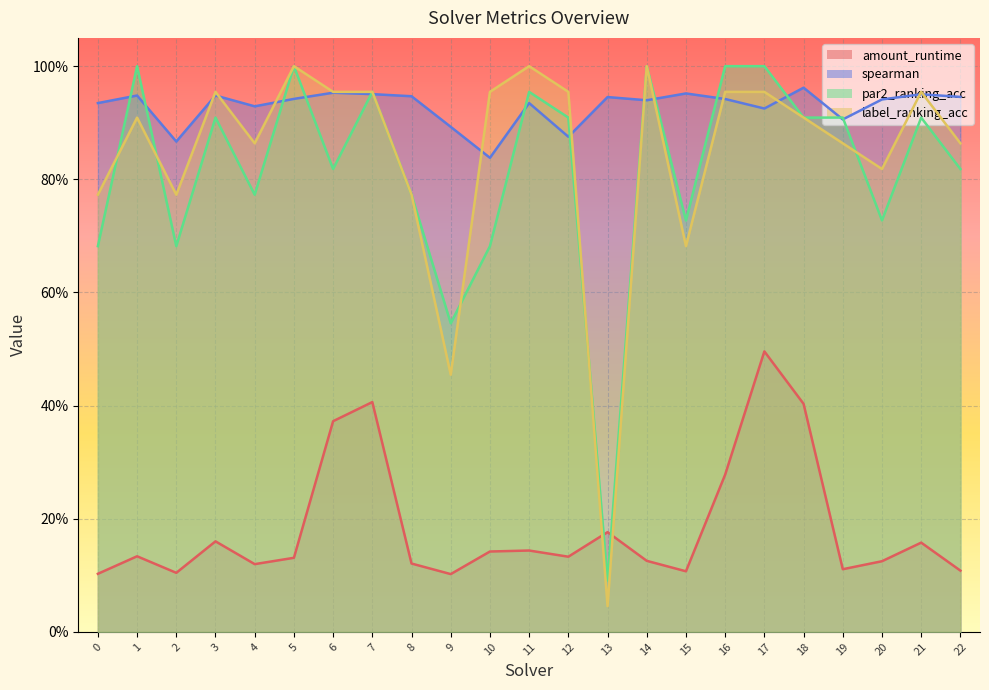

List the labels in order of par2_ranking_acc value, largest first.

1, 5, 14, 16, 17, 7, 11, 3, 12, 18, 19, 21, 6, 22, 4, 8, 15, 20, 0, 2, 10, 9, 13